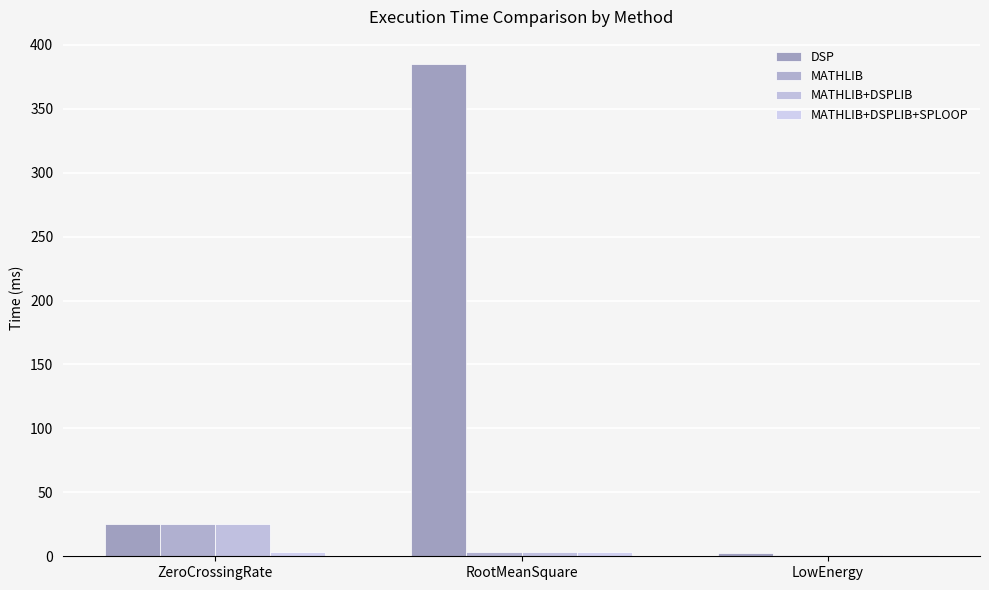

Which series has the largest total across all categories?

DSP